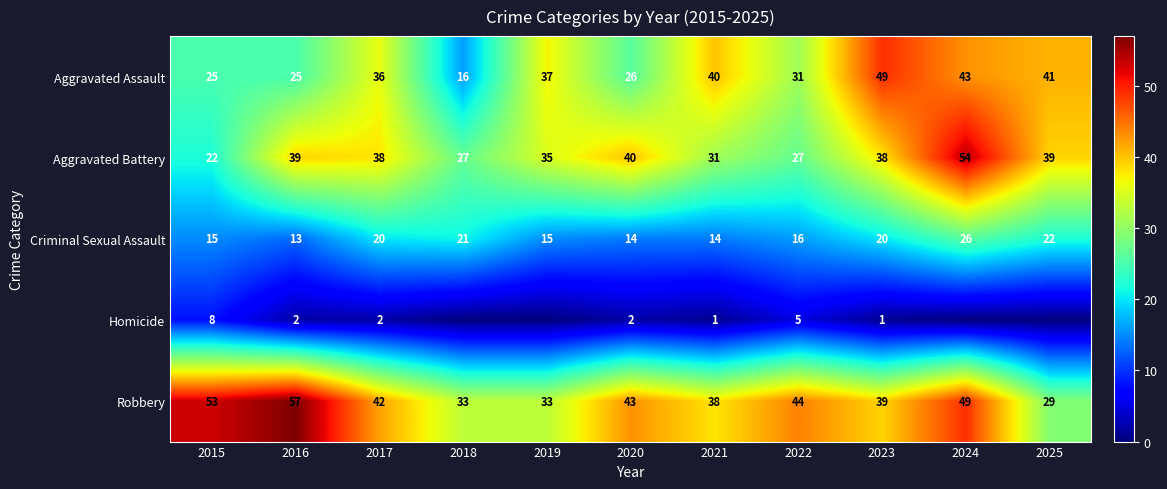

Rank the series at 2015 from highest to lowest value.

Robbery, Aggravated Assault, Aggravated Battery, Criminal Sexual Assault, Homicide